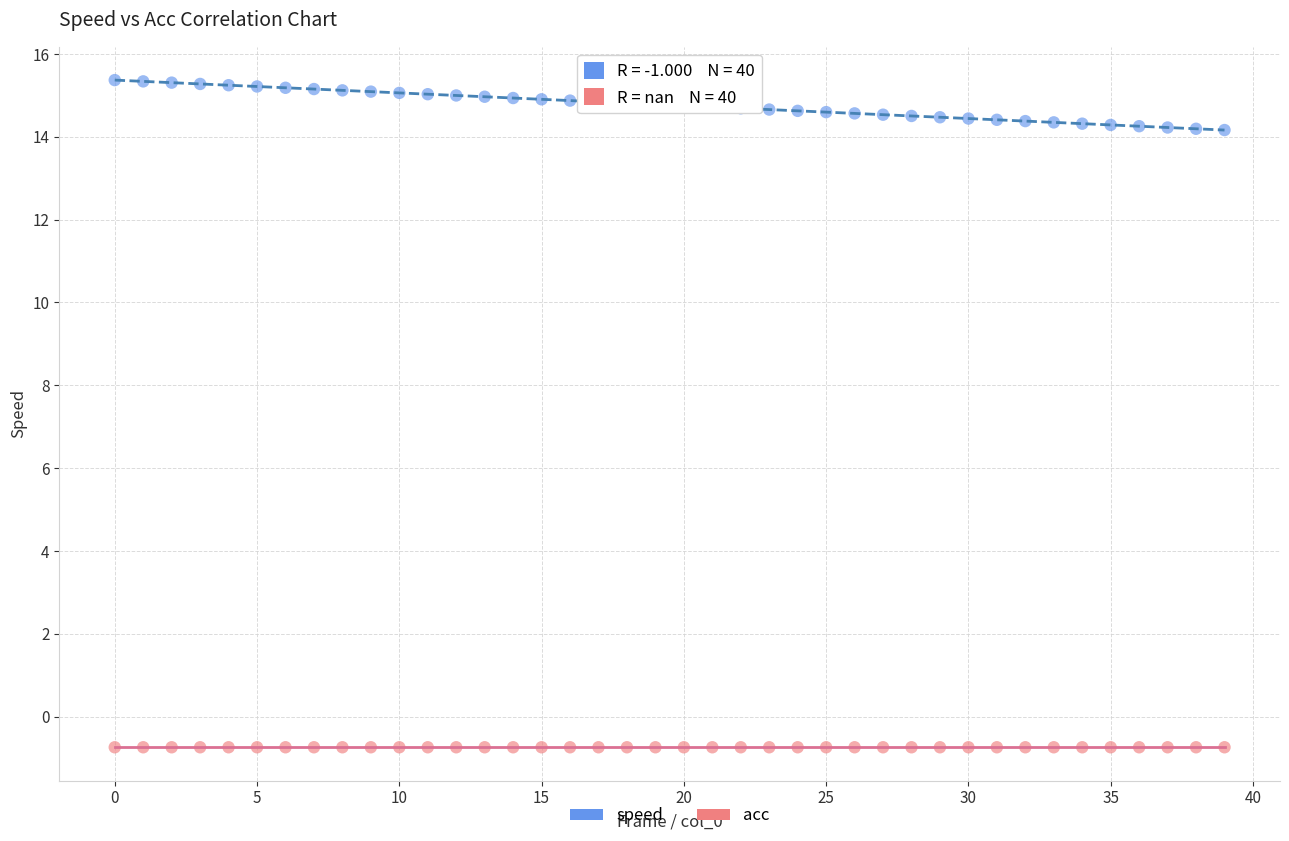

Which series contains the highest Y value?

speed